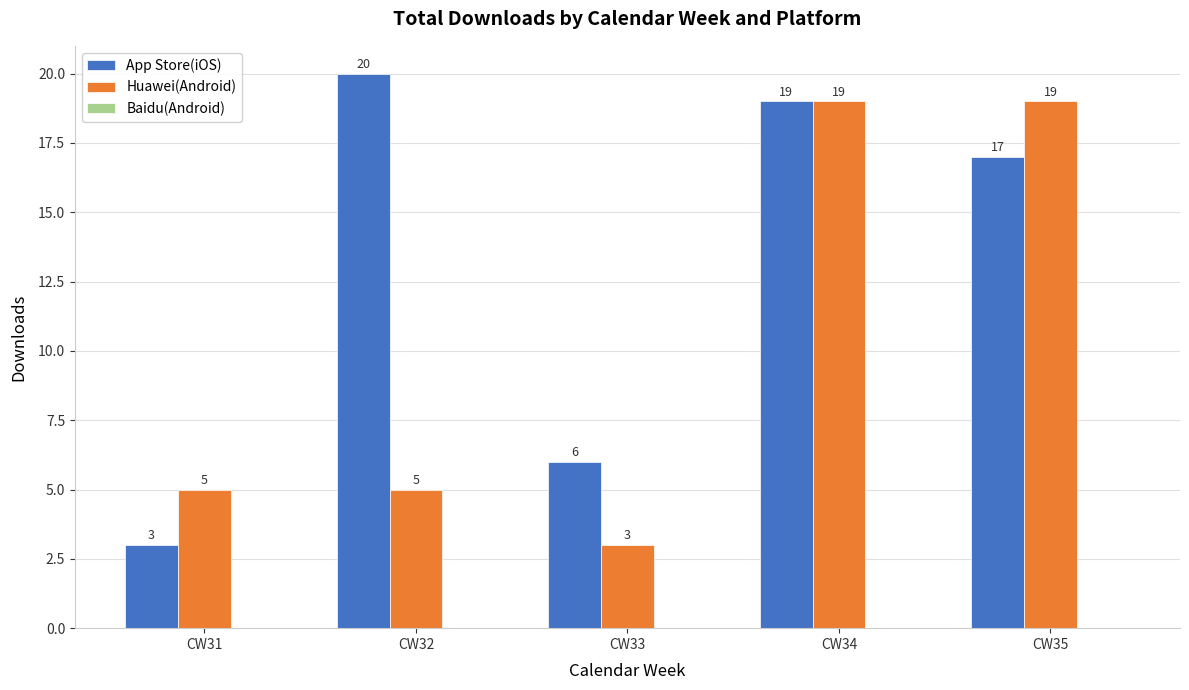

The Huawei(Android) series shows 3 at CW33. True or false?

True